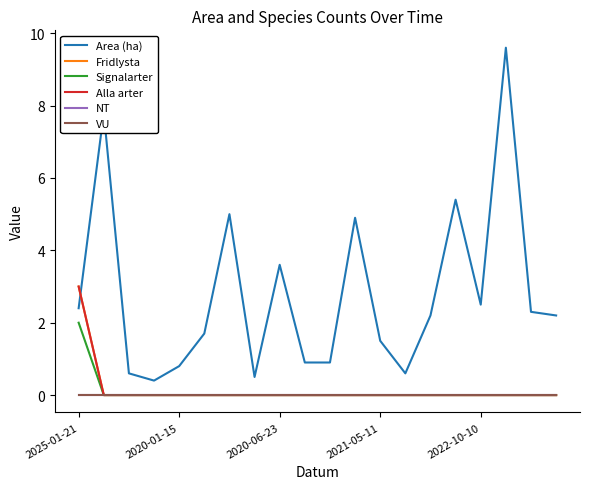

What is the label of the 1st point from the left?

2025-01-21